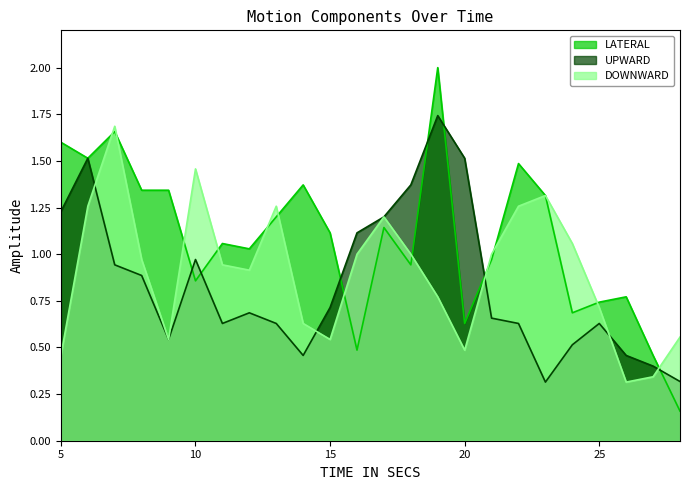

Rank the series by their maximum value, from highest to lowest.

LATERAL, UPWARD, DOWNWARD